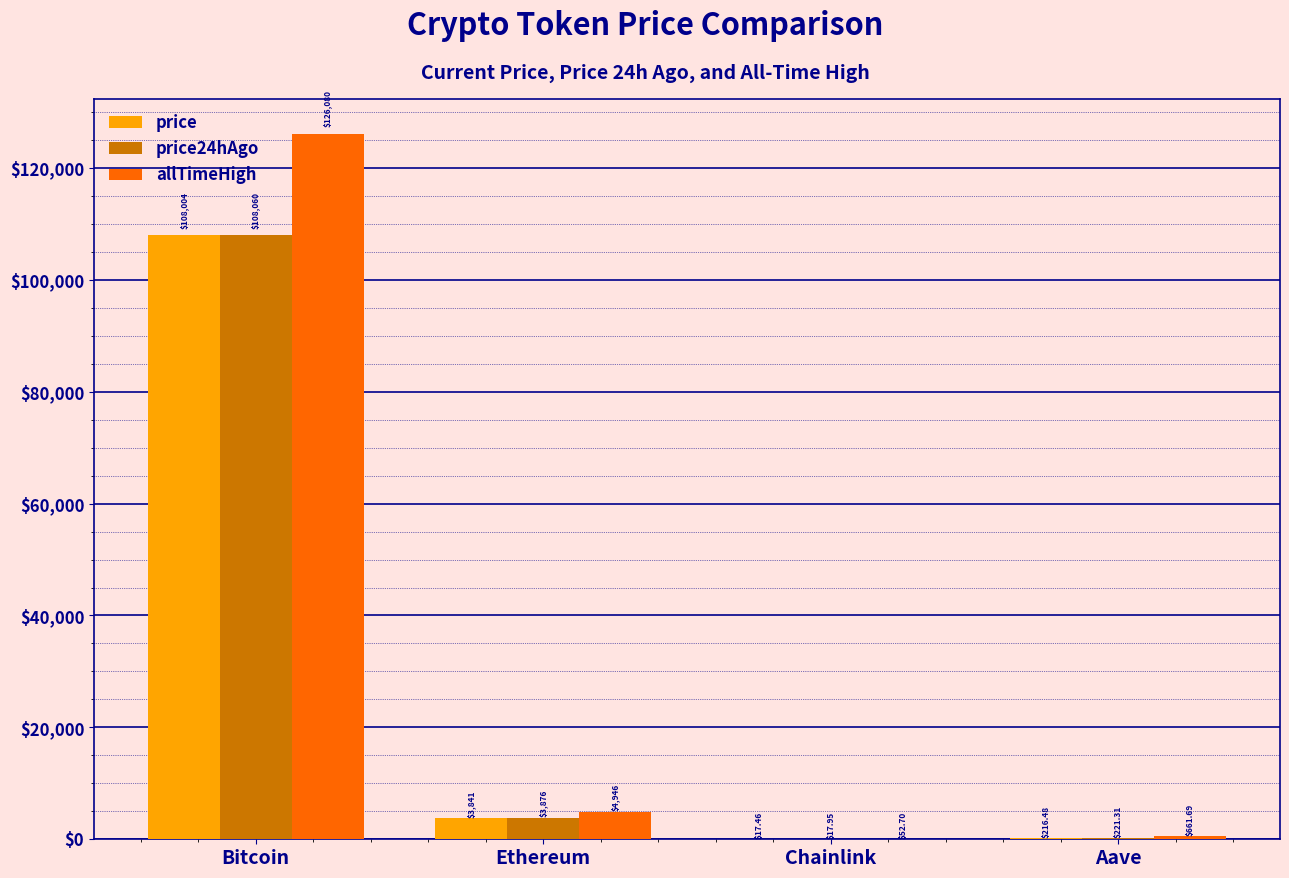

At which label does price24hAgo first exceed 3875?

Bitcoin